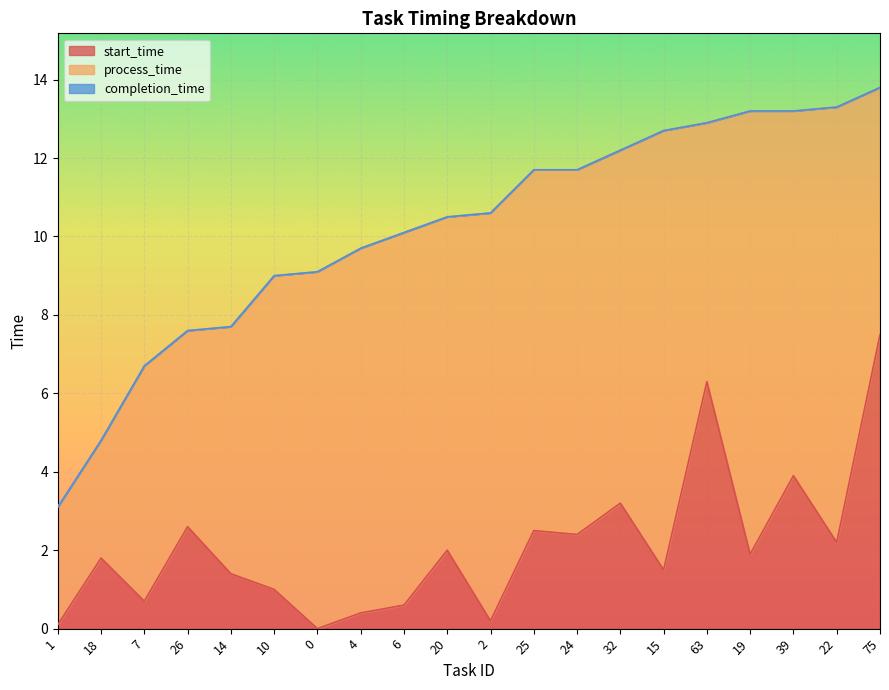

How many lines are shown in the chart?

3